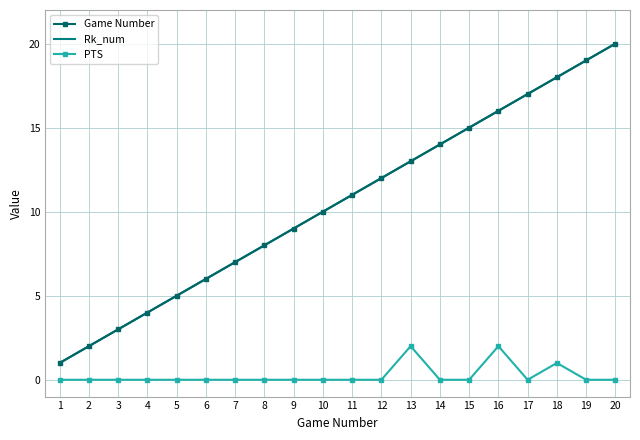

At how many categories does at least one series exceed 9?

11